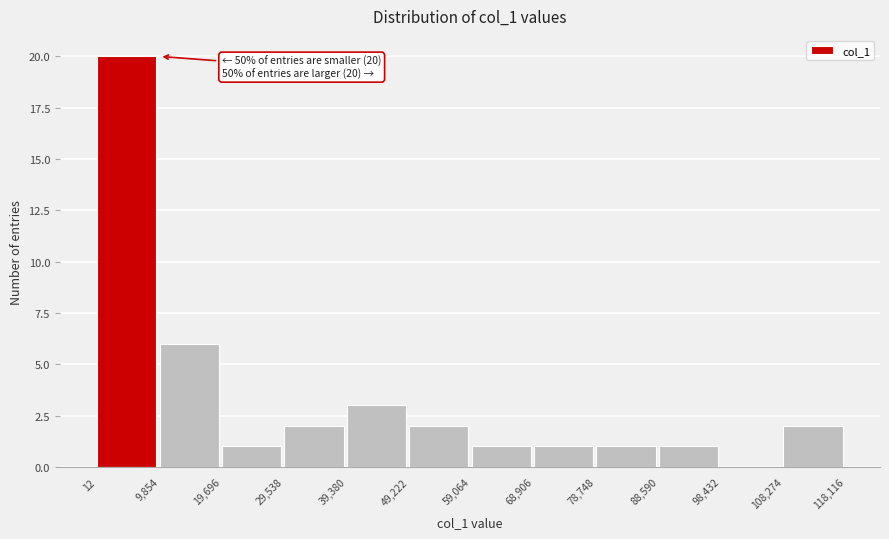

Over which range of the x-axis is the bar tallest?

12 to 9,854